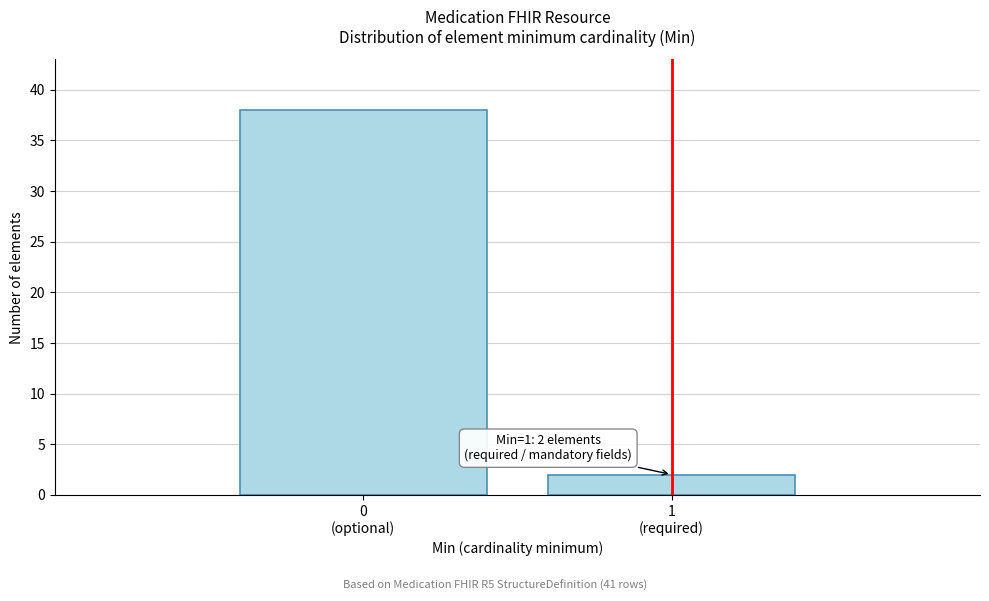

Reading left to right, extract all data points from this chart.

38	2